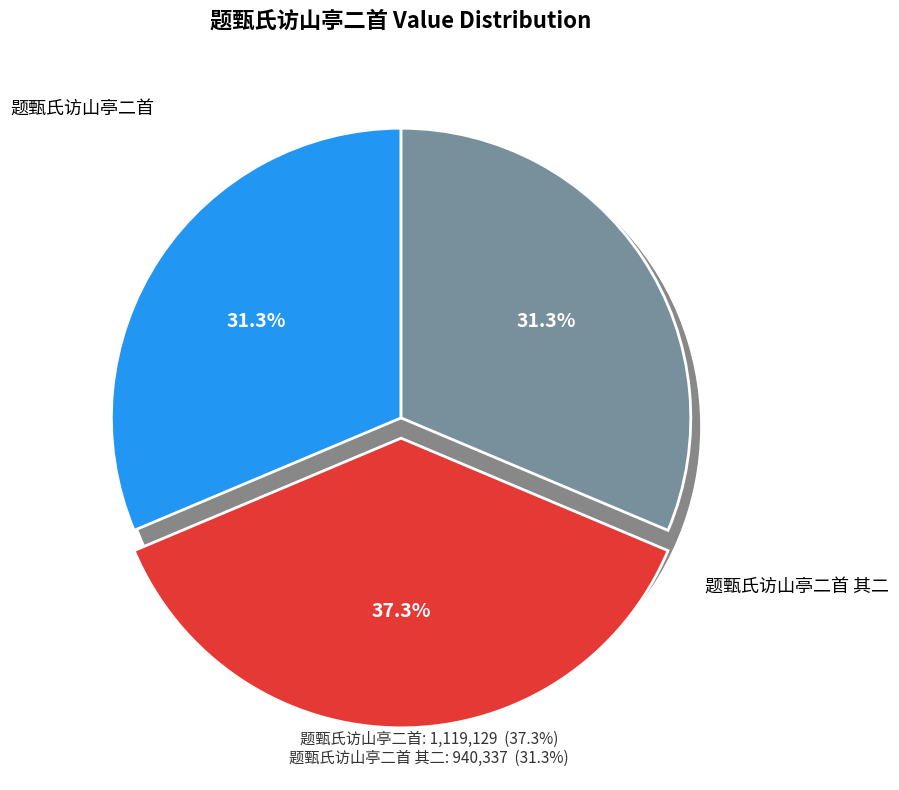

How many slices are in this pie chart?

3